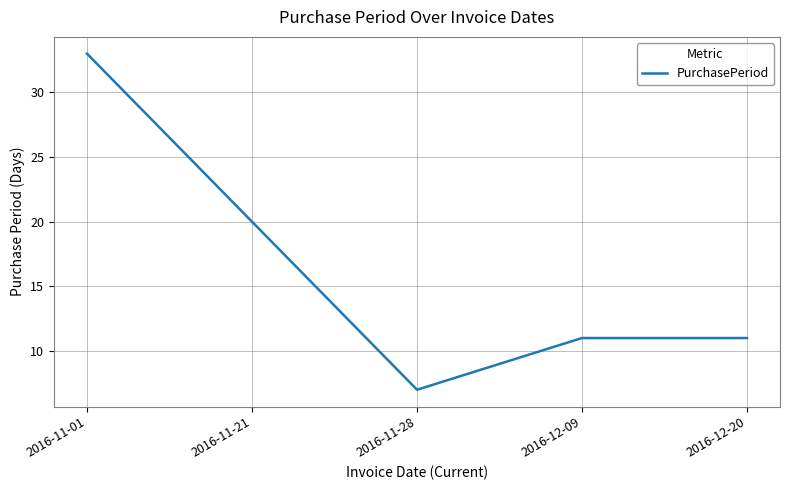

How many interior local valleys (lower than both neighbors) does the data have?

1